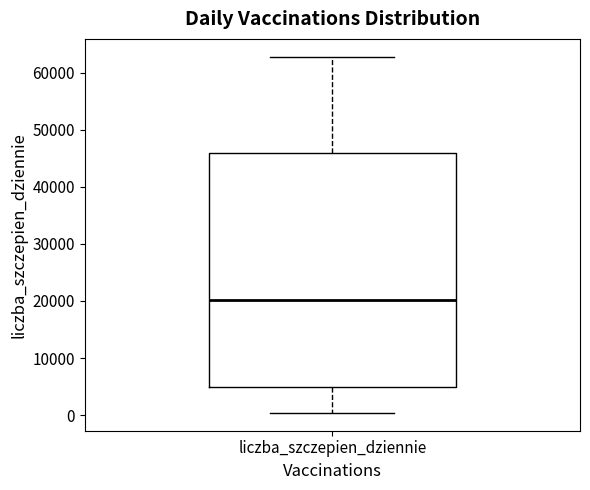

Read this box plot against the y-axis: the position of the median line, the range covered by the box, and the ends of both whiskers. The values are not printed on the chart, so give them approximately, as read against the axis.

median 20000, box 5000 to 46000, whiskers 0 to 63000